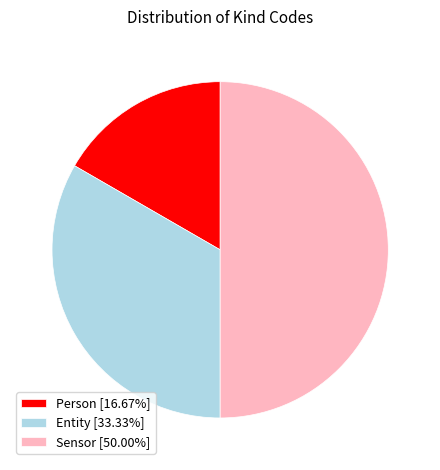

What is the ratio of the value at Entity [33.33%] to the value at Person [16.67%]?

2.0